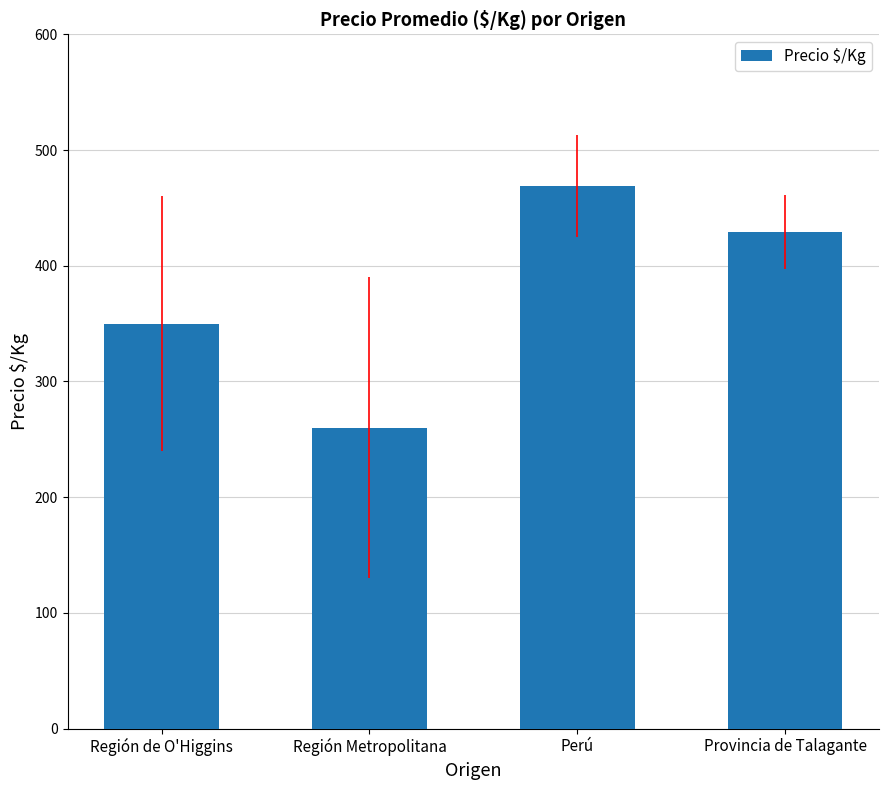

What is the average value?

377